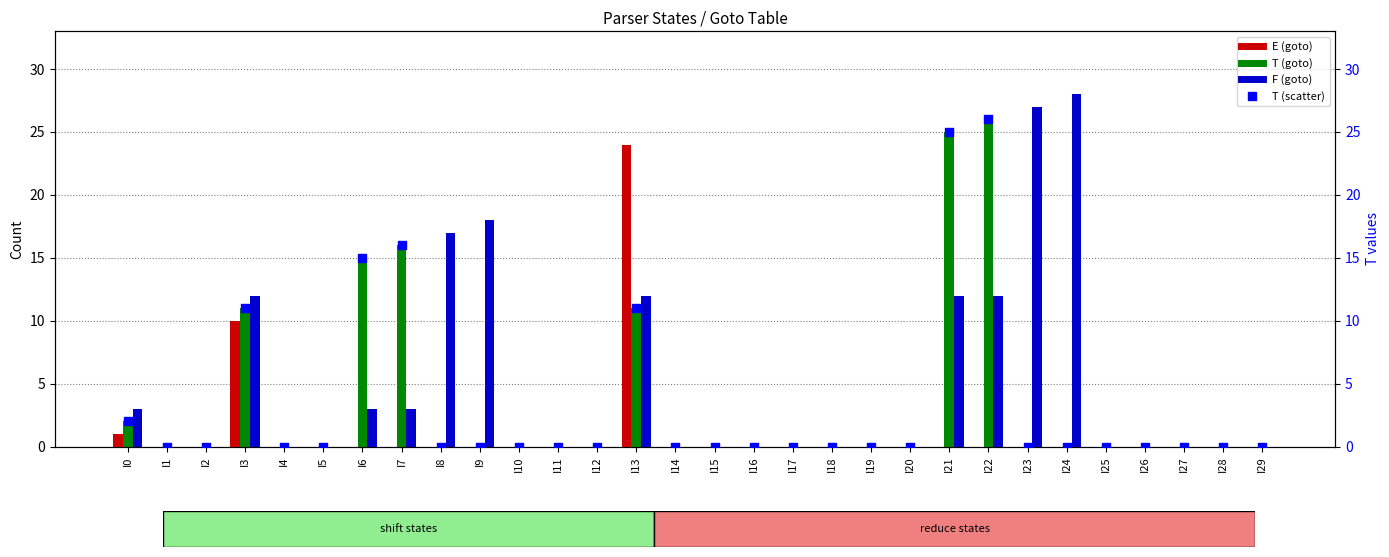

Which series contains the lowest Y value?

E